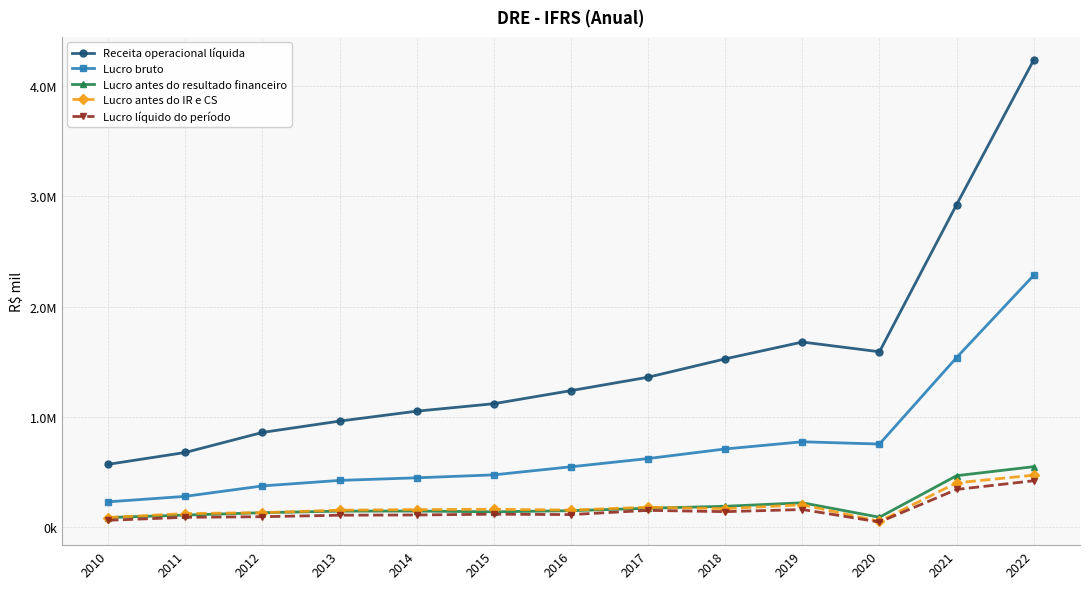

List the labels in order of Receita operacional líquida value, largest first.

2022, 2021, 2019, 2020, 2018, 2017, 2016, 2015, 2014, 2013, 2012, 2011, 2010